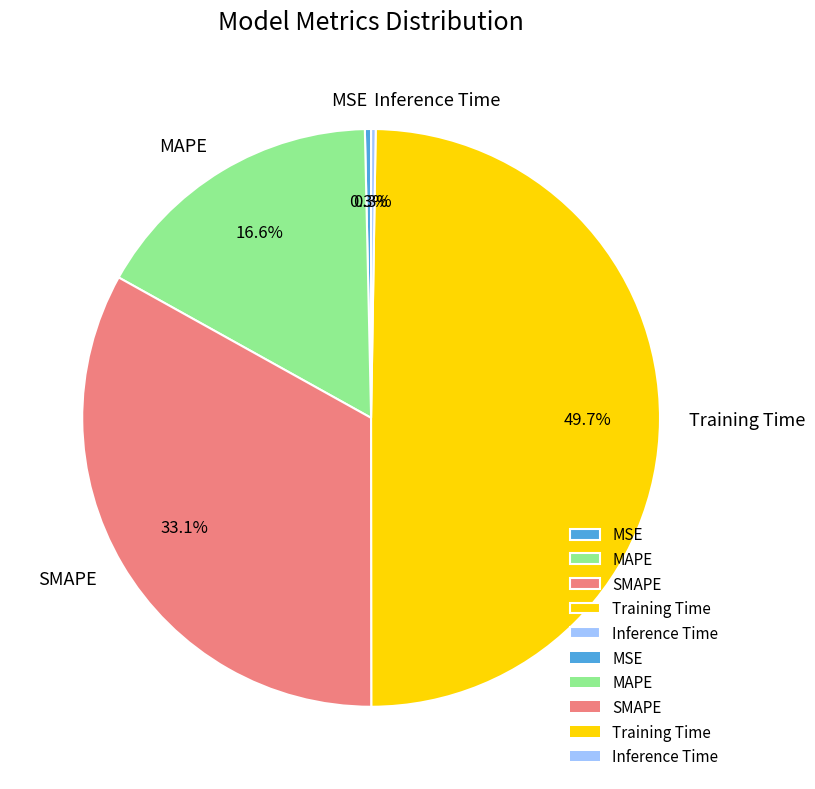

Between SMAPE and MSE, which is larger?

SMAPE